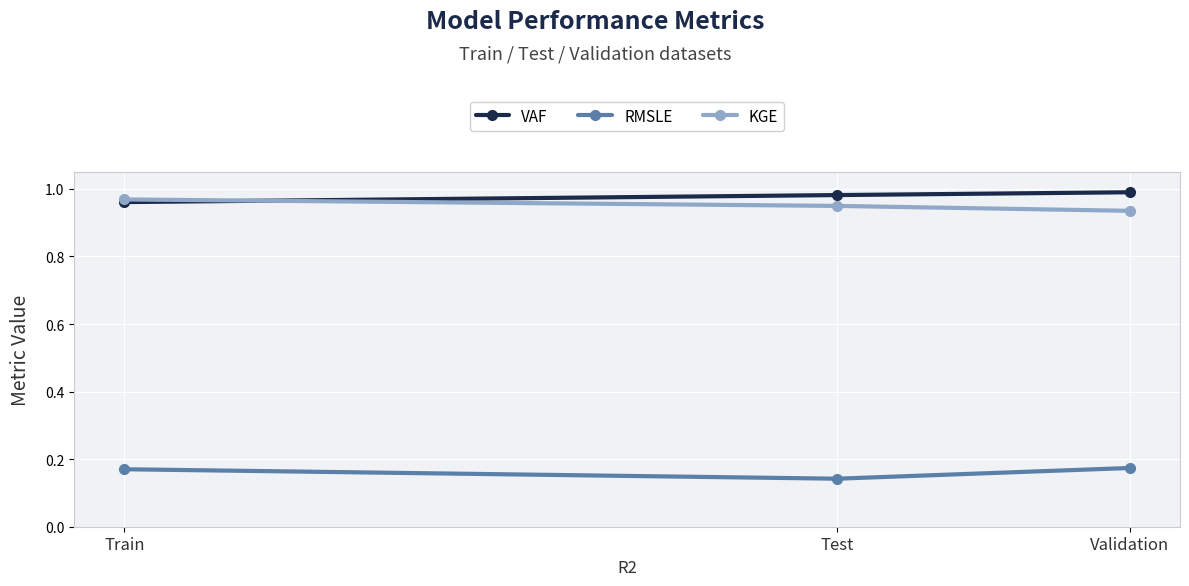

What is the spread (max minus min) of values at Train?

0.8